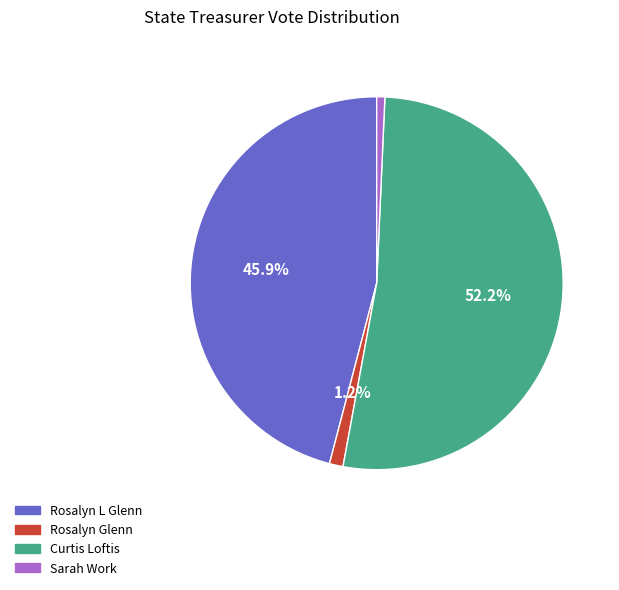

How much of the chart is everything except Rosalyn L Glenn?

54.1%